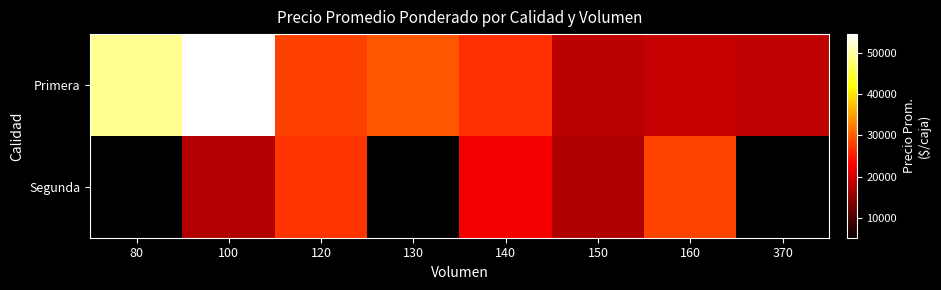

What is the total value across all series at 160?

47175.0